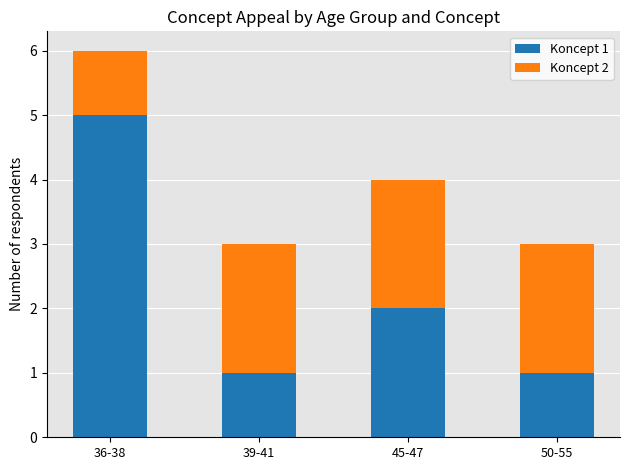

True or false: Koncept 1 has a value of 5 at 36-38.

True